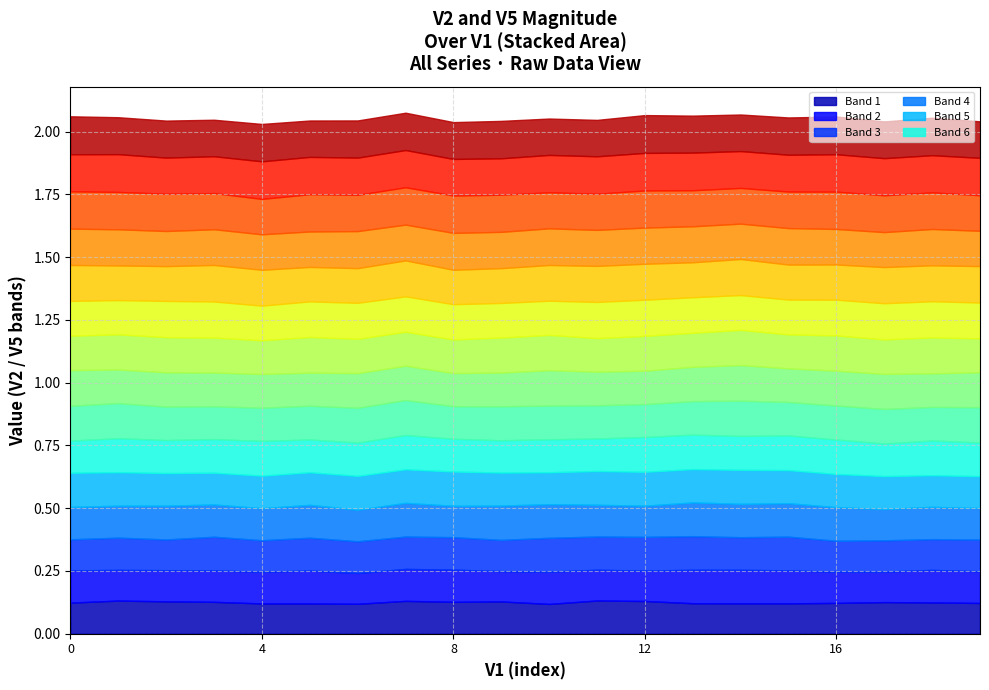

True or false: V5 and V2 intersect in this chart.

False